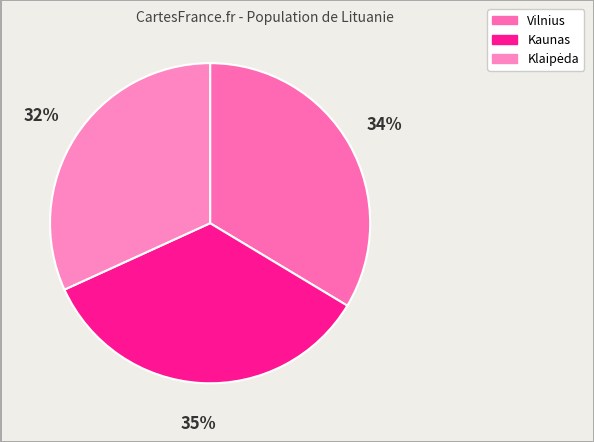

What percentage do Klaipėda and Vilnius together represent?

65.4%